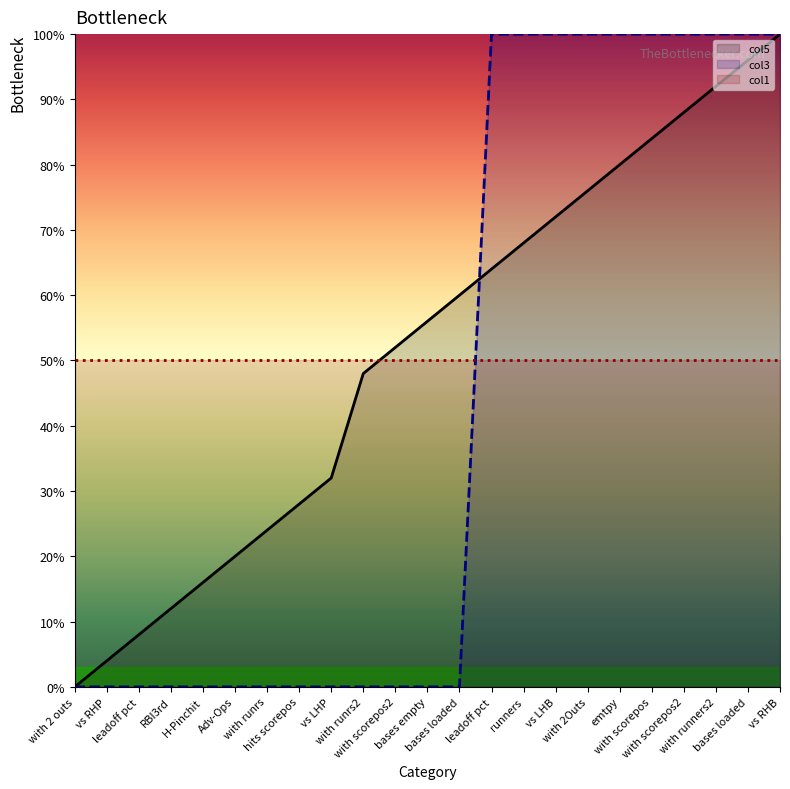

List the series in order of their peak value, highest first.

col5, col3